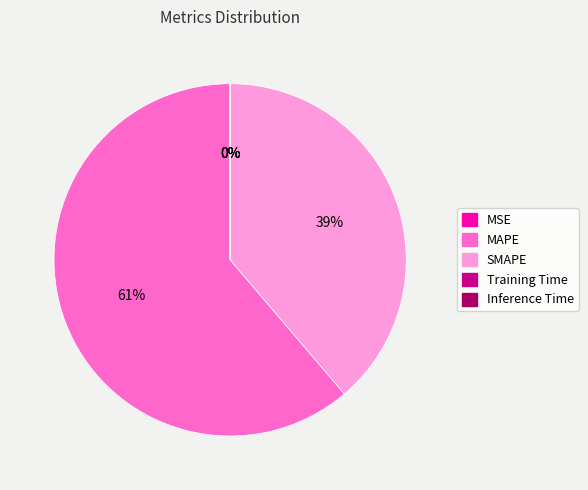

To the nearest percent, what is the average slice percentage?

20%